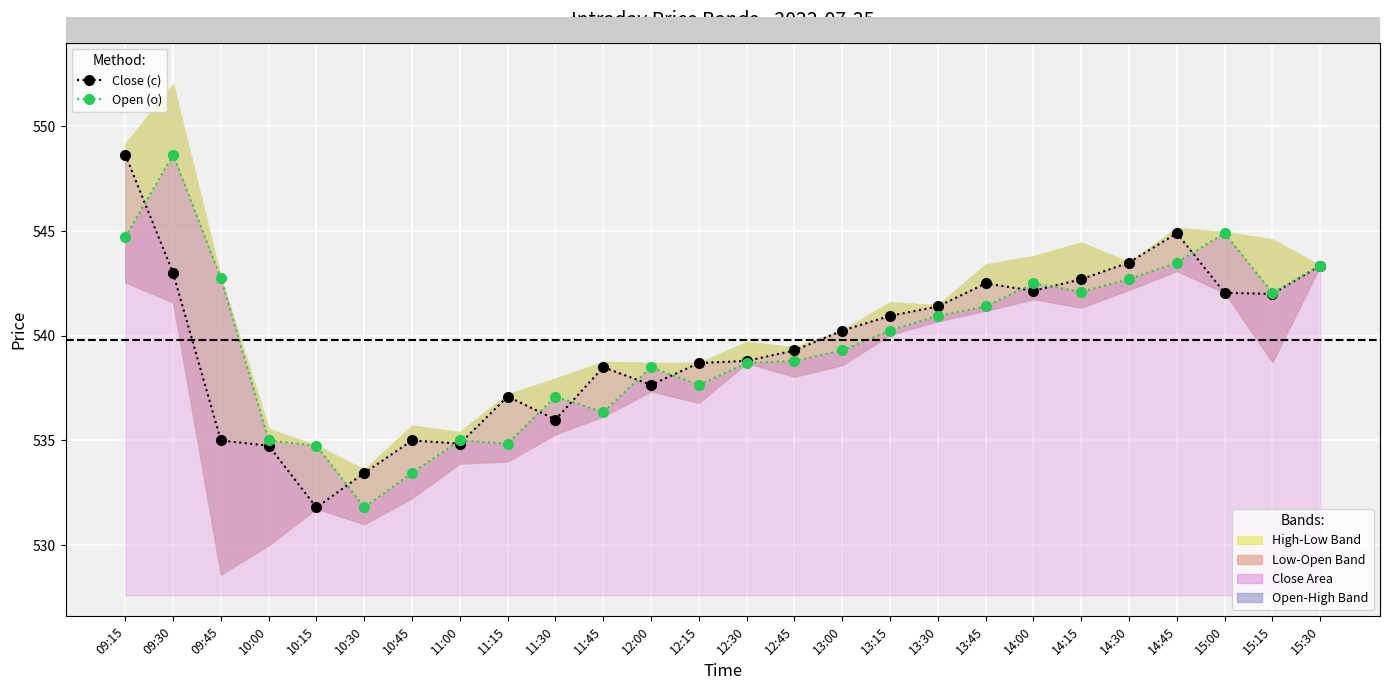

List the labels in order of Open (o) value, largest first.

09:30, 15:00, 09:15, 14:45, 15:30, 09:45, 14:30, 14:00, 14:15, 15:15, 13:45, 13:30, 13:15, 13:00, 12:45, 12:30, 12:00, 12:15, 11:30, 11:45, 10:00, 11:00, 11:15, 10:15, 10:45, 10:30